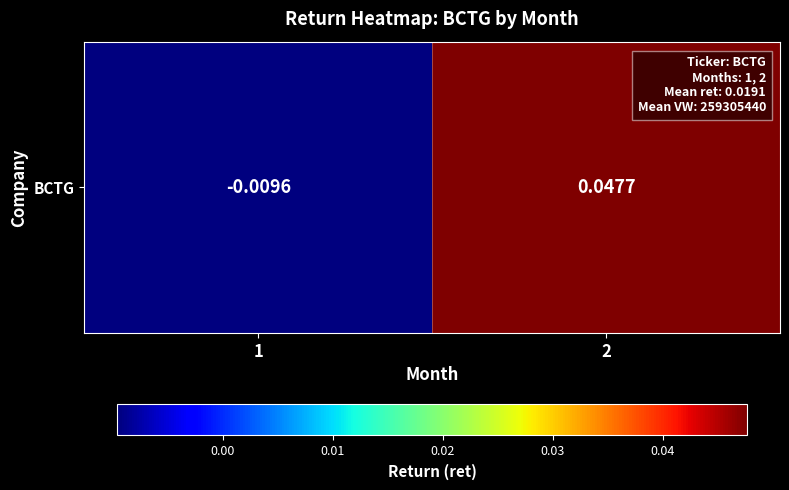

How many values are above zero?

1